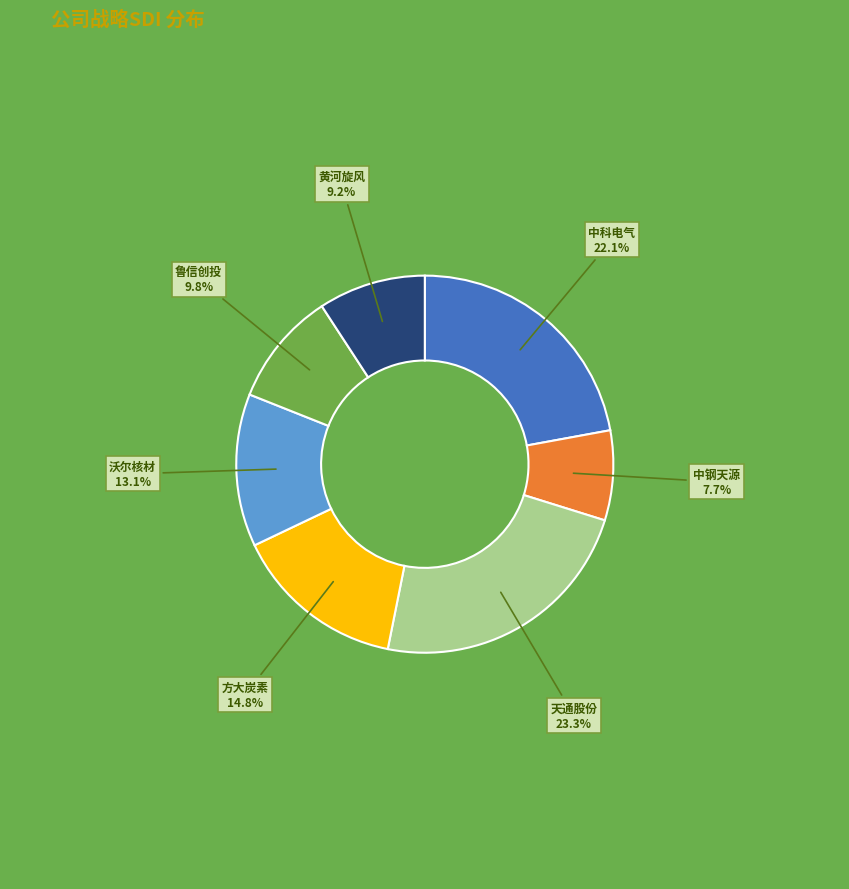

How many slices are in this pie chart?

7